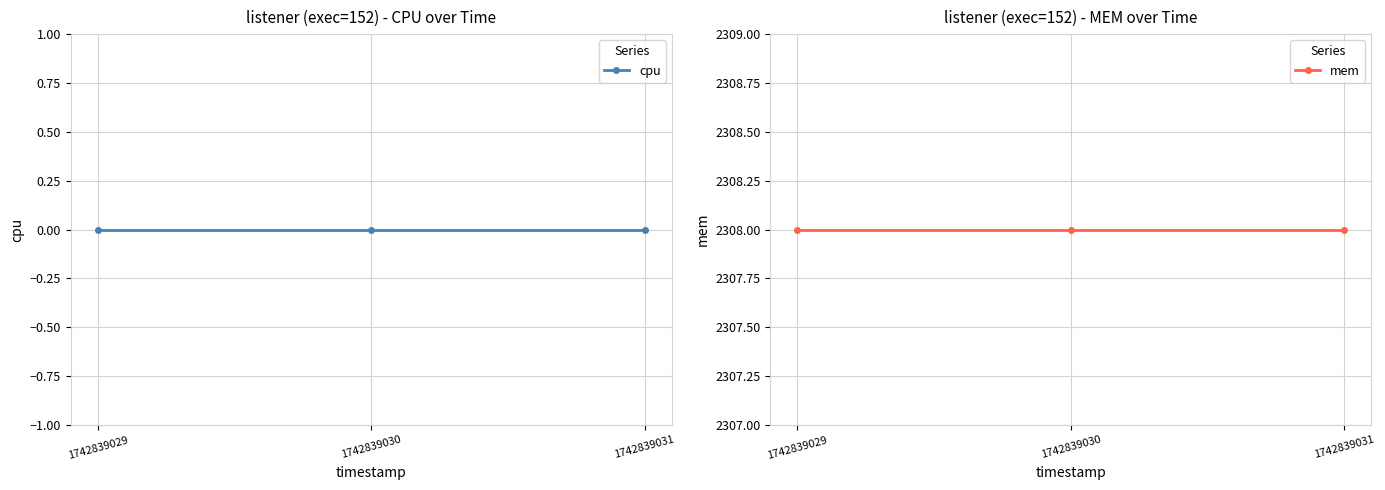

True or false: mem has a value of 2308 at 1742839030.

True